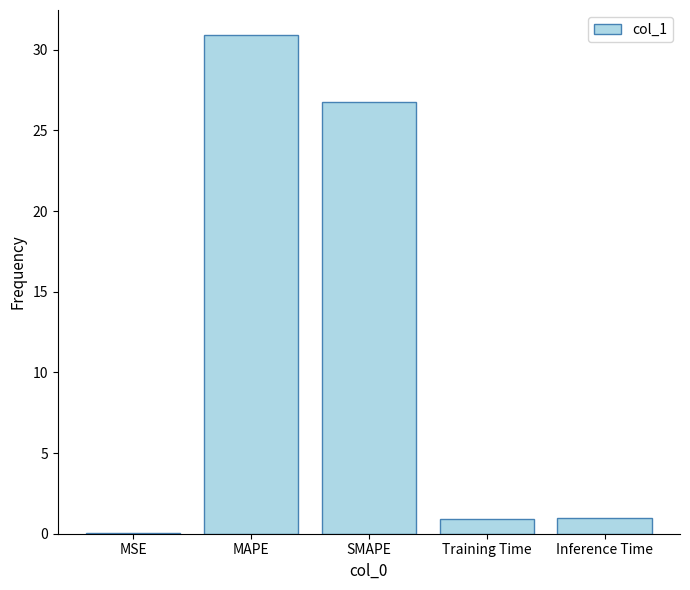

Are the bars horizontal?

No